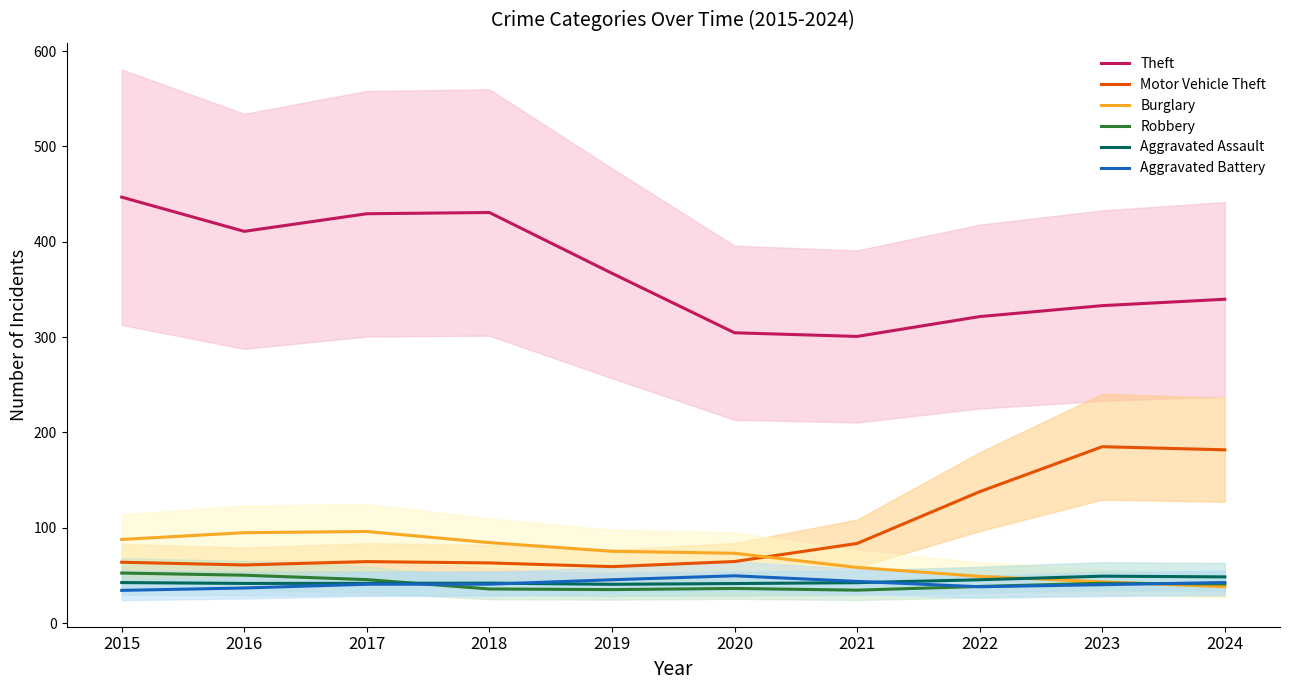

At which label does Motor Vehicle Theft reach its peak?

2023